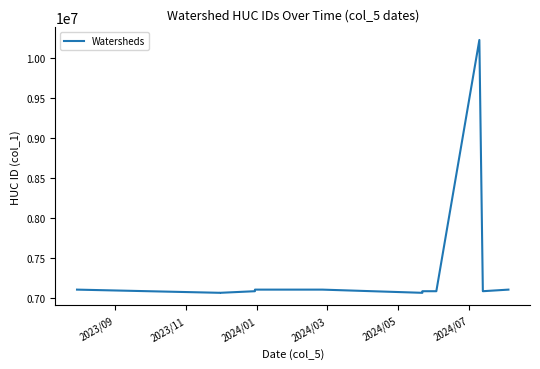

Is it true that the value at 2024/07 is 4113897?

False